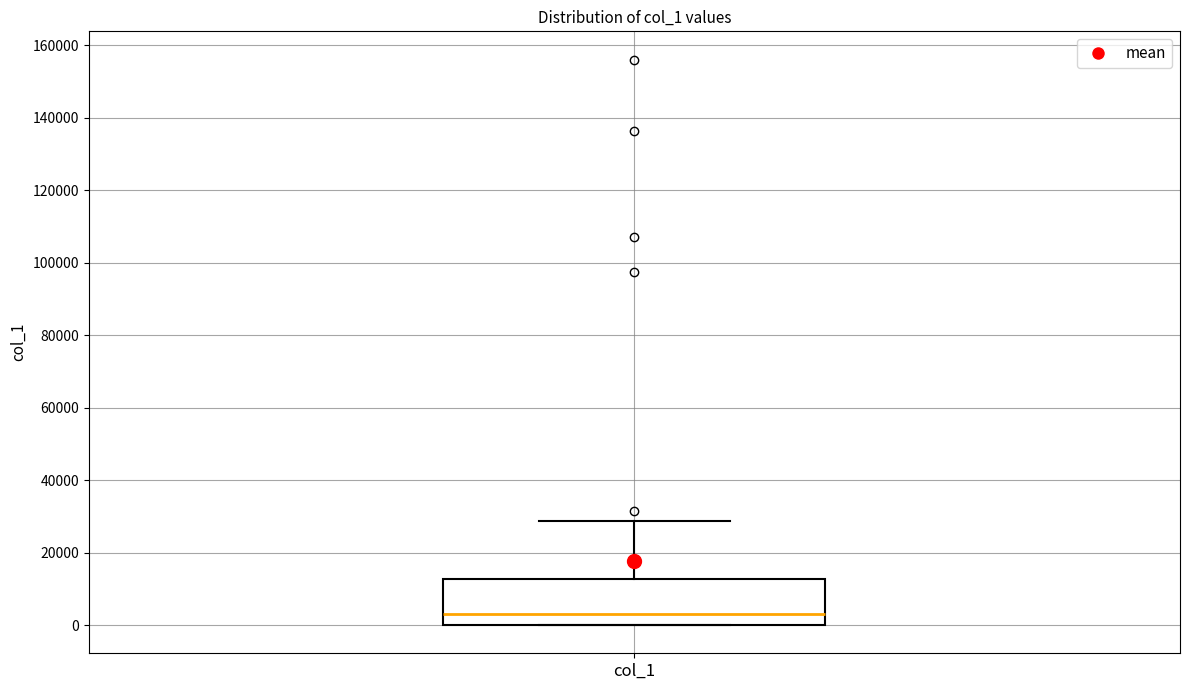

Read this box plot against the y-axis: the position of the median line, the range covered by the box, and the ends of both whiskers. The values are not printed on the chart, so give them approximately, as read against the axis.

median 2000, box 0 to 12000, whiskers 0 to 28000